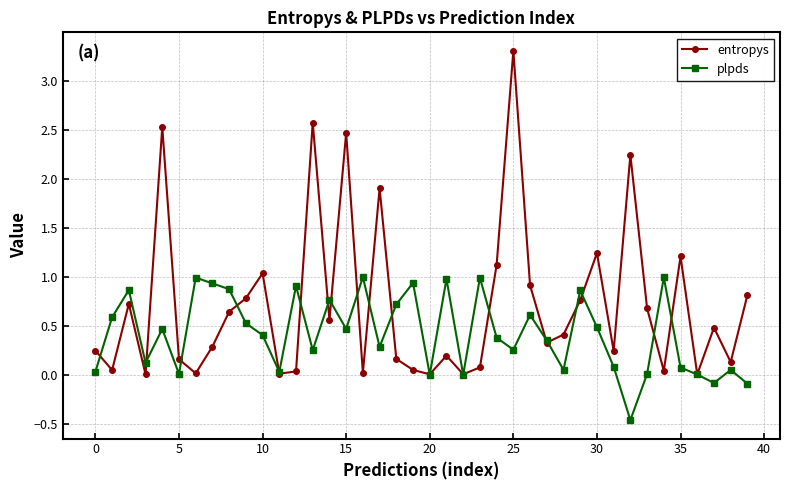

What is the maximum value shown in the chart?

3.3